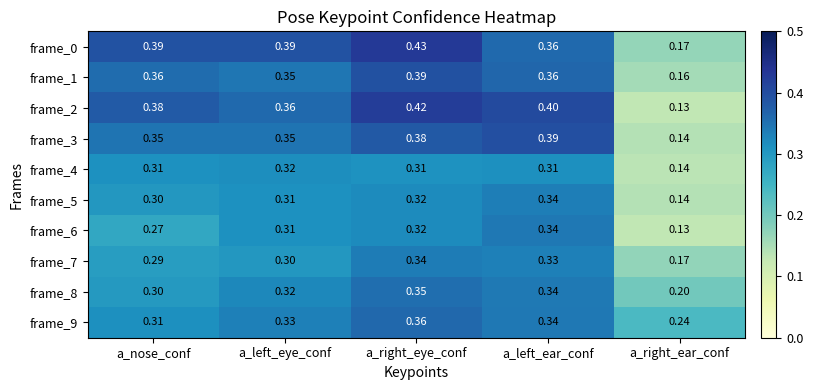

At which category is the sum across all series the highest?

a_right_eye_conf